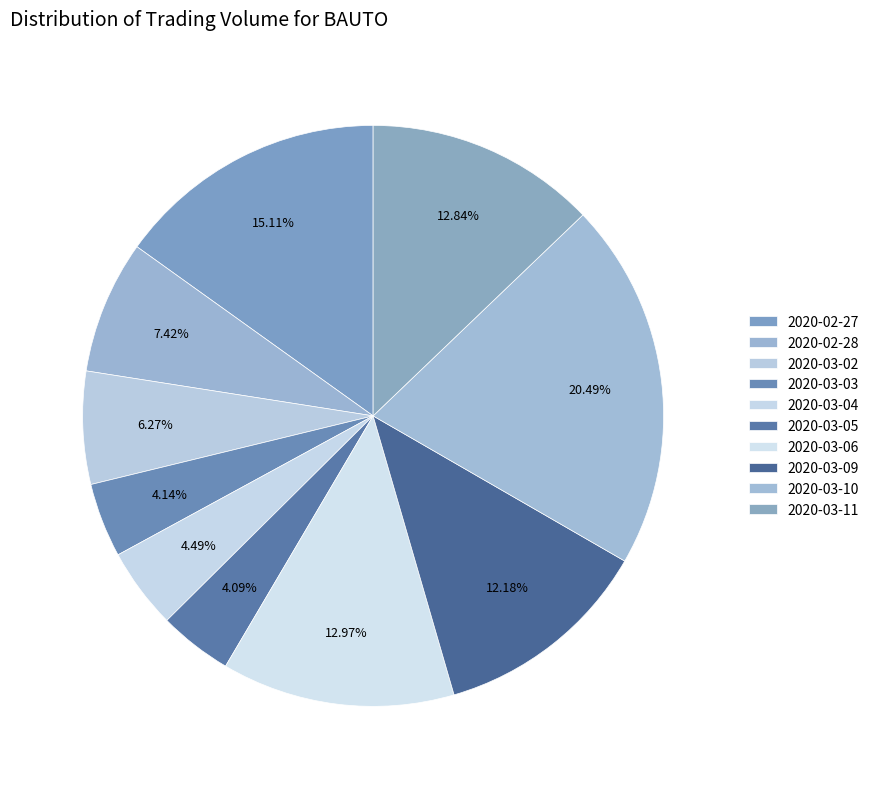

Which slice is the largest?

2020-03-10